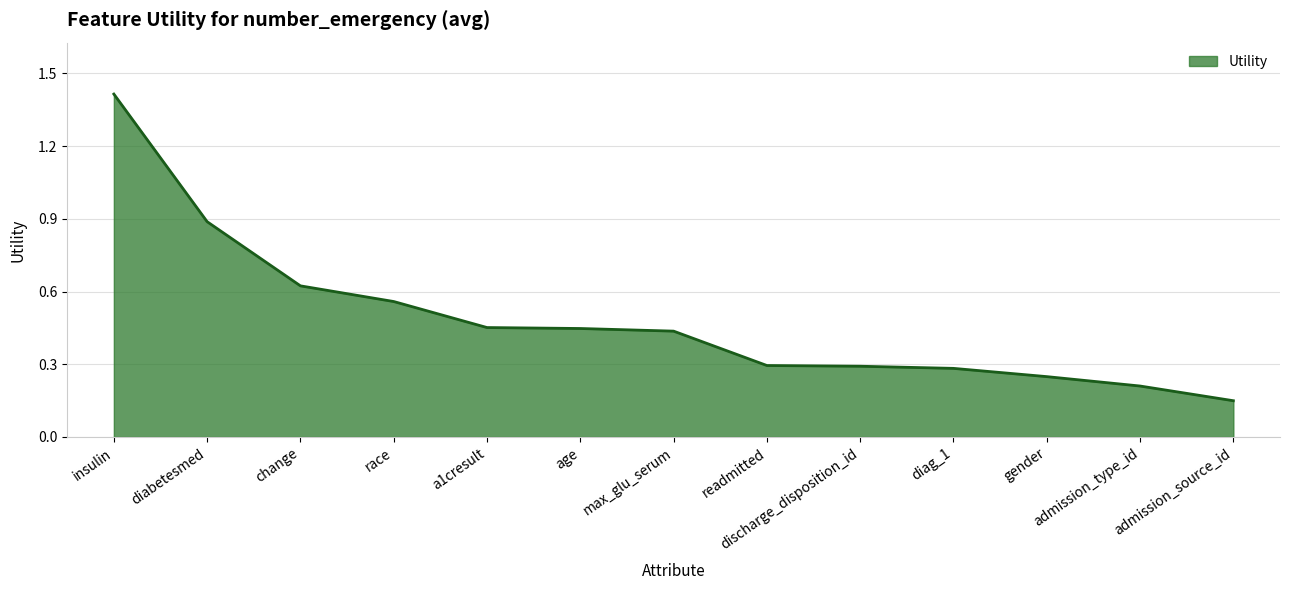

Which label corresponds to the largest value in the chart?

insulin